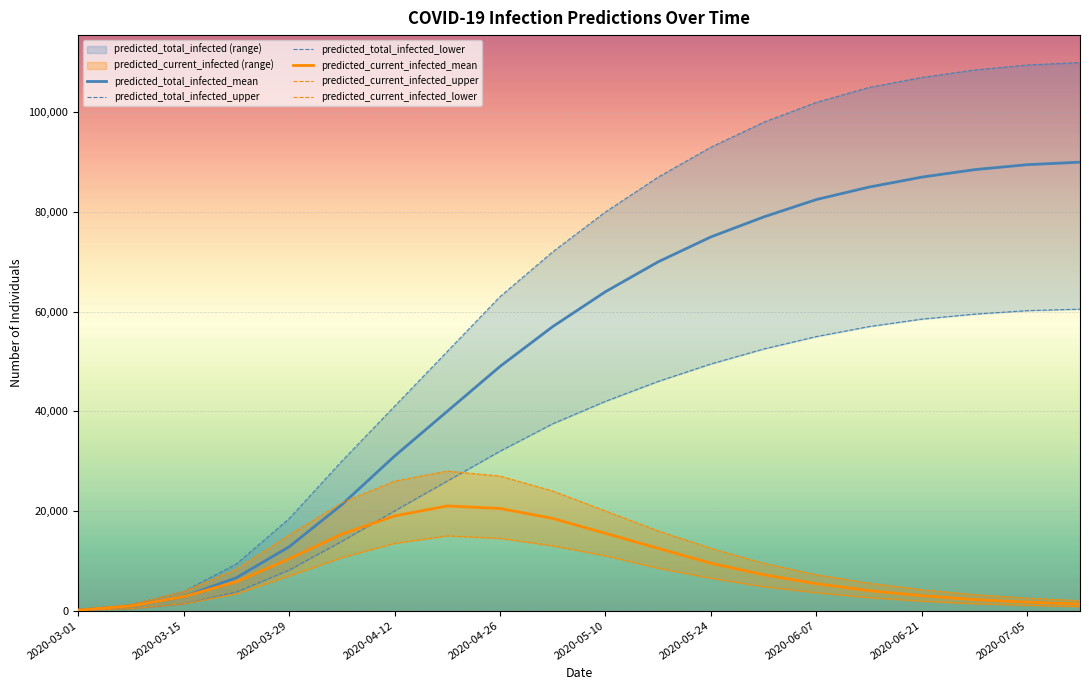

The value of predicted_current_infected_mean at 2020-05-10 is 3656. True or false?

False